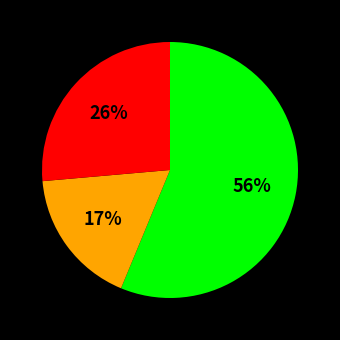

Count the number of slices in the pie.

3